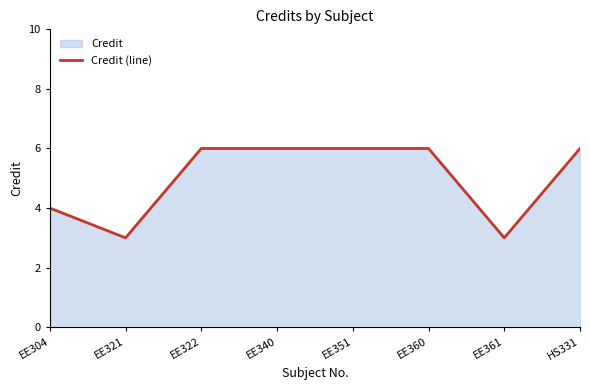

Rank the categories by value from lowest to highest.

EE321, EE361, EE304, EE322, EE340, EE351, EE360, HS331